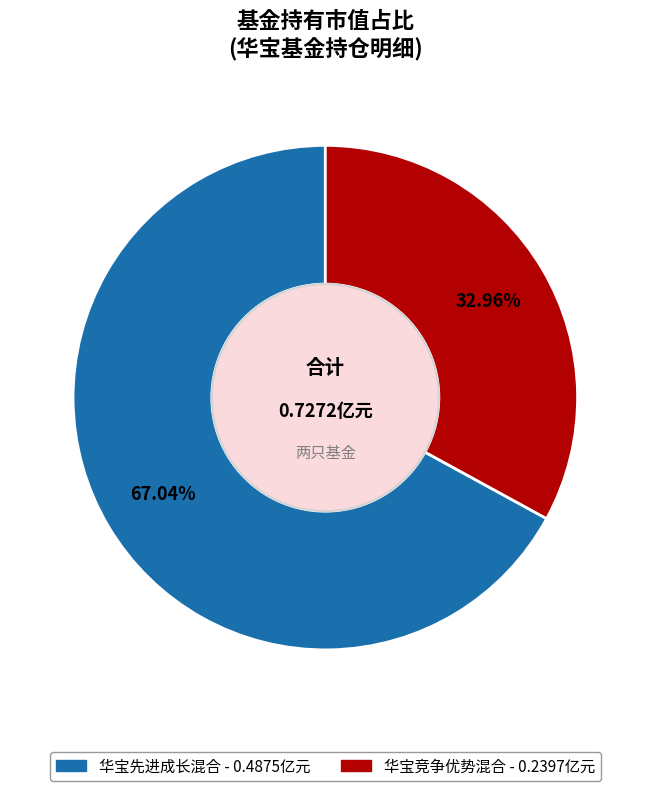

To the nearest percent, what is the difference between the largest and smallest slice percentages?

34%